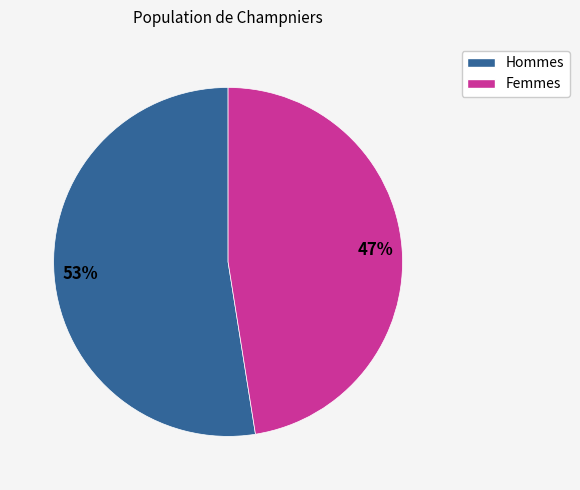

What percentage is the Hommes slice, to the nearest percent?

53%